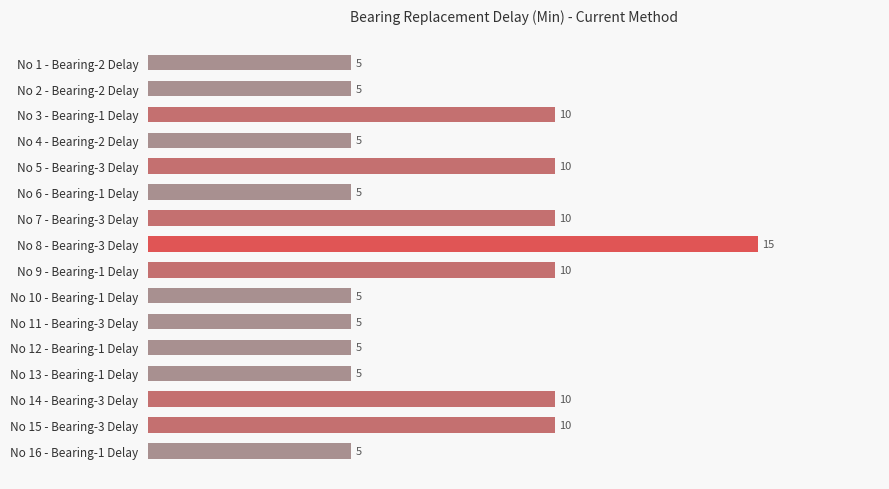

What position from the bottom is No 10 - Bearing-1 Delay?

7